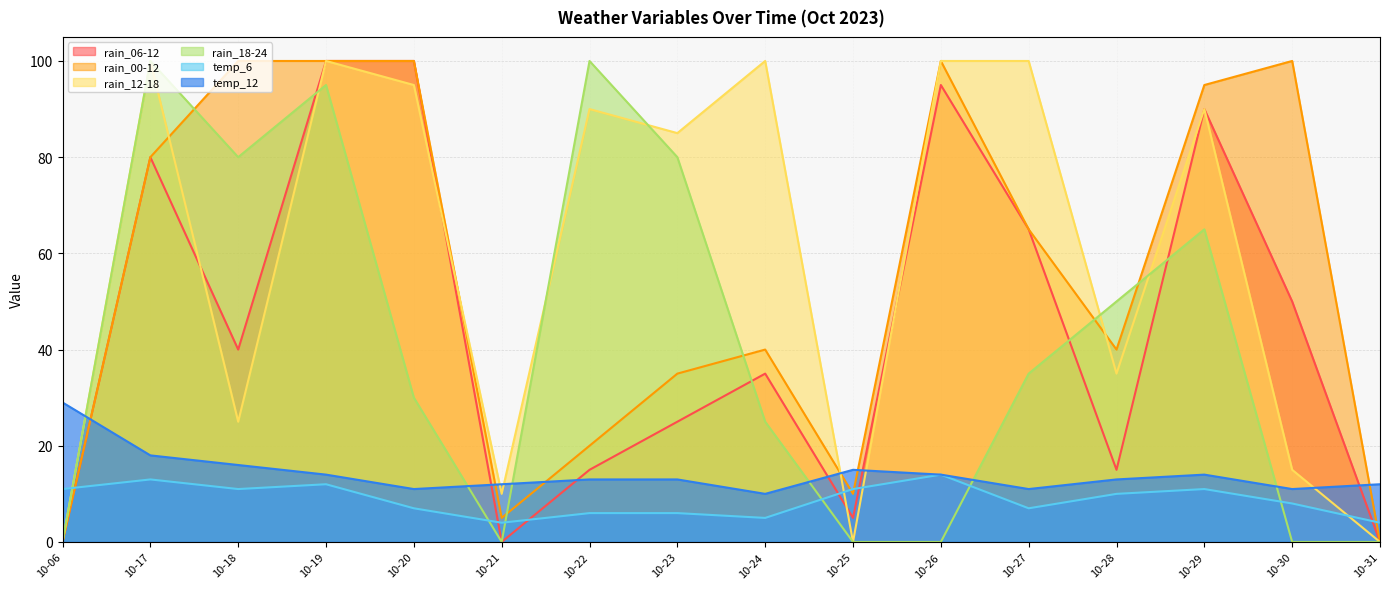

Which series changed the most between 10-19 and 10-30?

rain_18-24